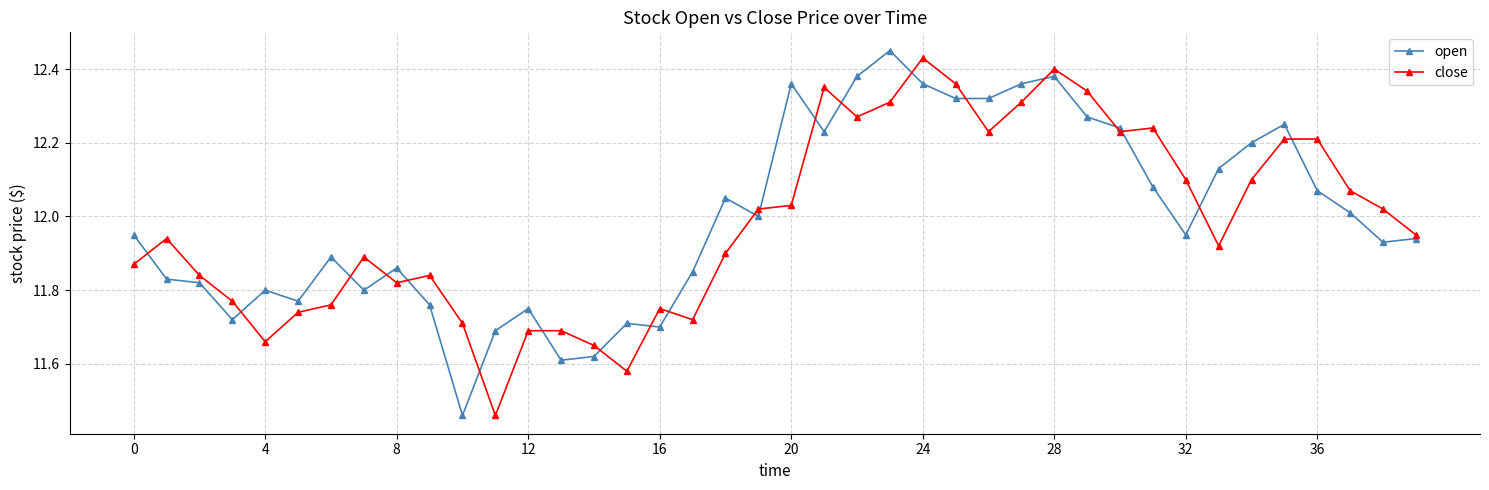

True or false: close has more than 0 points higher than both neighbors.

True